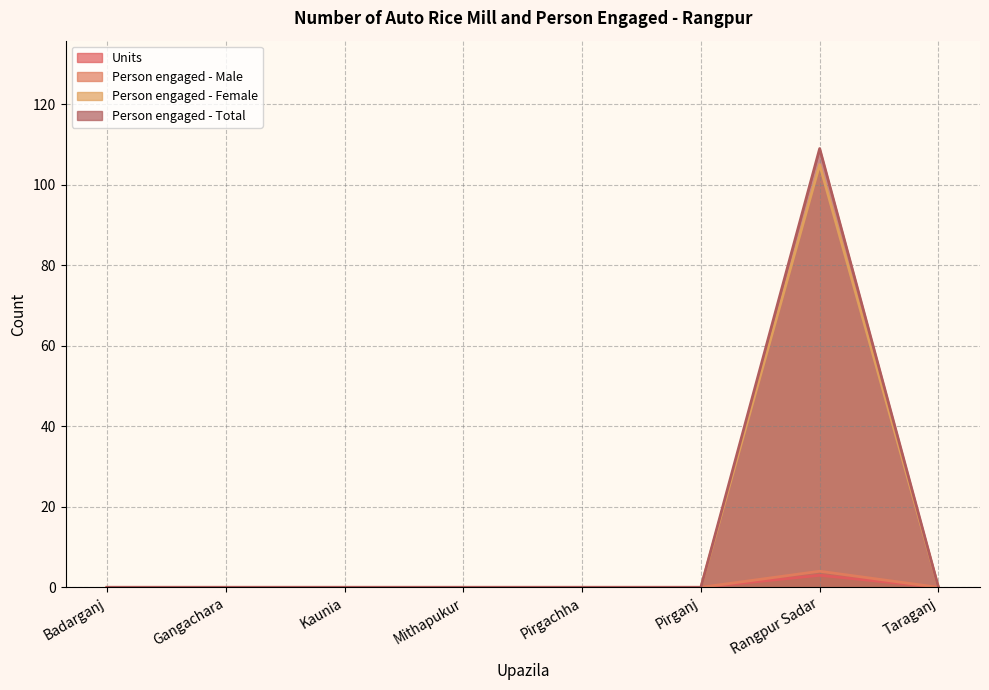

List the labels in order of Person engaged - Total value, largest first.

Rangpur Sadar, Badarganj, Gangachara, Kaunia, Mithapukur, Pirgachha, Pirganj, Taraganj